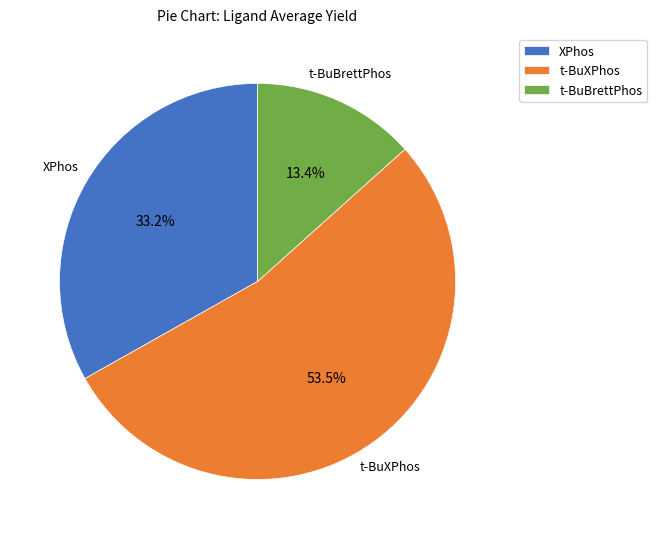

Does t-BuXPhos account for over 50% of the chart?

Yes